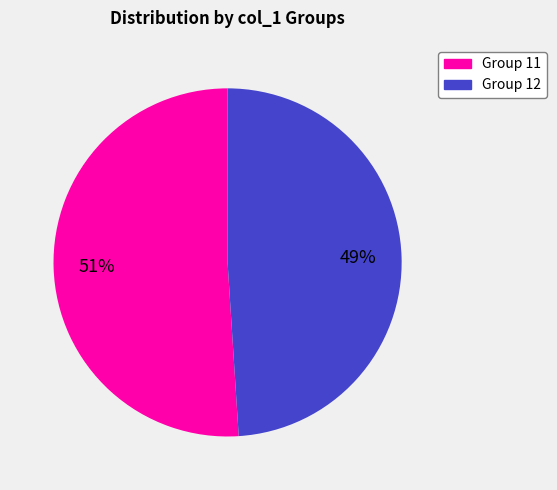

Is there a majority slice in this chart?

Yes